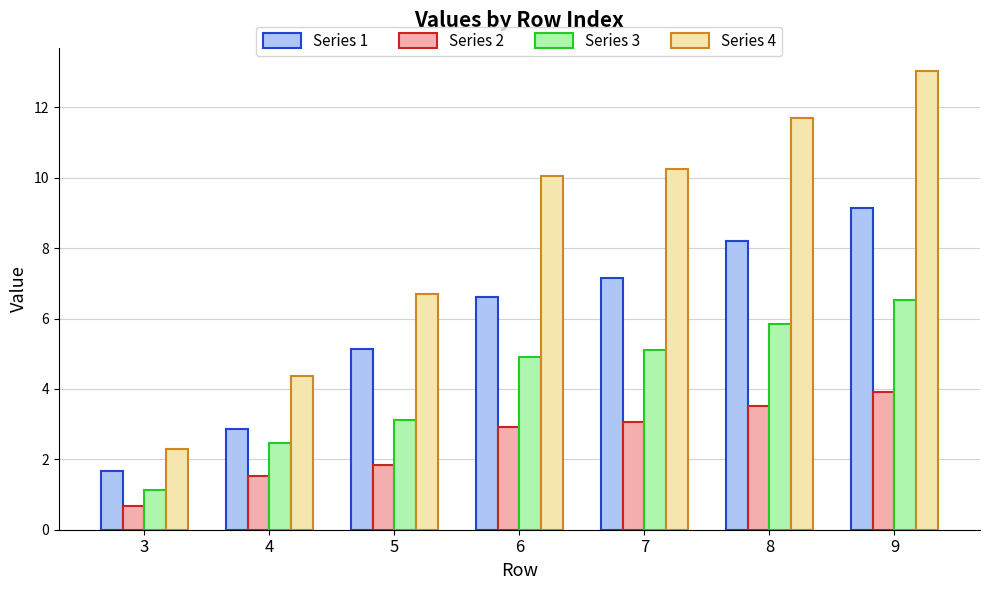

What is the difference between the highest and lowest values at 7?

7.2